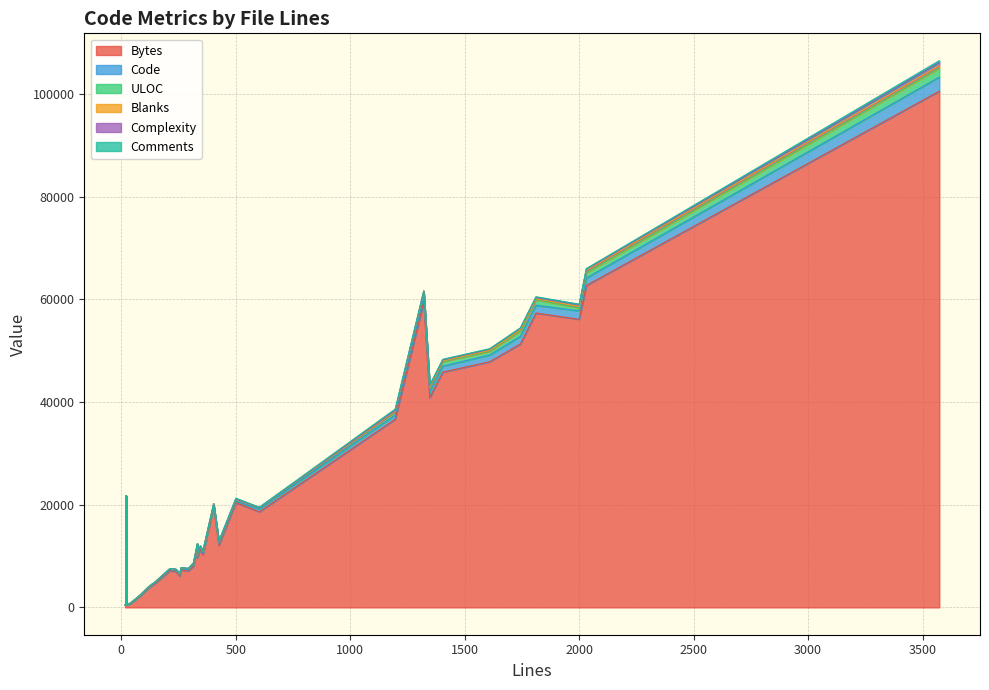

Reading left to right, list all the values displayed in this chart.

Bytes: 0=6122	1=10253	2=9676	3=539	4=4577	5=18635	6=7315	7=4282	8=40893	9=7009	10=11887	11=21722	12=867	13=3647	14=45851	15=57360	16=497	17=517	18=481	19=2323	20=36669	21=423	22=20420	23=47866	24=11340	25=8085	26=51336	27=56143	28=12081	29=19599	30=100603	31=59602	32=62730	33=7097	34=7146
Code: 0=209	1=323	2=285	3=18	4=130	5=548	6=234	7=109	8=1136	9=198	10=208	11=20	12=43	13=95	14=1160	15=1517	16=17	17=27	18=19	19=65	20=836	21=13	22=251	23=1320	24=272	25=271	26=1482	27=1636	28=351	29=224	30=2725	31=987	32=1449	33=231	34=198
ULOC: 0=180	1=270	2=225	3=19	4=113	5=252	6=158	7=110	8=836	9=187	10=220	11=21	12=40	13=84	14=904	15=1110	16=19	17=27	18=20	19=69	20=630	21=15	22=312	23=688	24=291	25=236	26=1043	27=571	28=324	29=183	30=1739	31=735	32=1000	33=175	34=195
Blanks: 0=38	1=24	2=30	3=2	4=11	5=38	6=25	7=18	8=164	9=24	10=45	11=1	12=0	13=17	14=112	15=143	16=2	17=2	18=3	19=13	20=90	21=2	22=69	23=197	24=40	25=39	26=209	27=285	28=34	29=179	30=493	31=334	32=457	33=50	34=5
Complexity: 0=29	1=74	2=121	3=3	4=36	5=23	6=2	7=16	8=234	9=32	10=33	11=6	12=0	13=18	14=191	15=259	16=2	17=0	18=2	19=13	20=150	21=4	22=54	23=254	24=17	25=47	26=339	27=372	28=88	29=0	30=623	31=0	32=253	33=51	34=2
Comments: 0=8	1=9	2=17	3=0	4=4	5=17	6=2	7=7	8=47	9=16	10=79	11=0	12=0	13=3	14=132	15=151	16=1	17=0	18=0	19=6	20=270	21=1	22=180	23=92	24=33	25=5	26=52	27=79	28=41	29=0	30=355	31=0	32=125	33=12	34=9